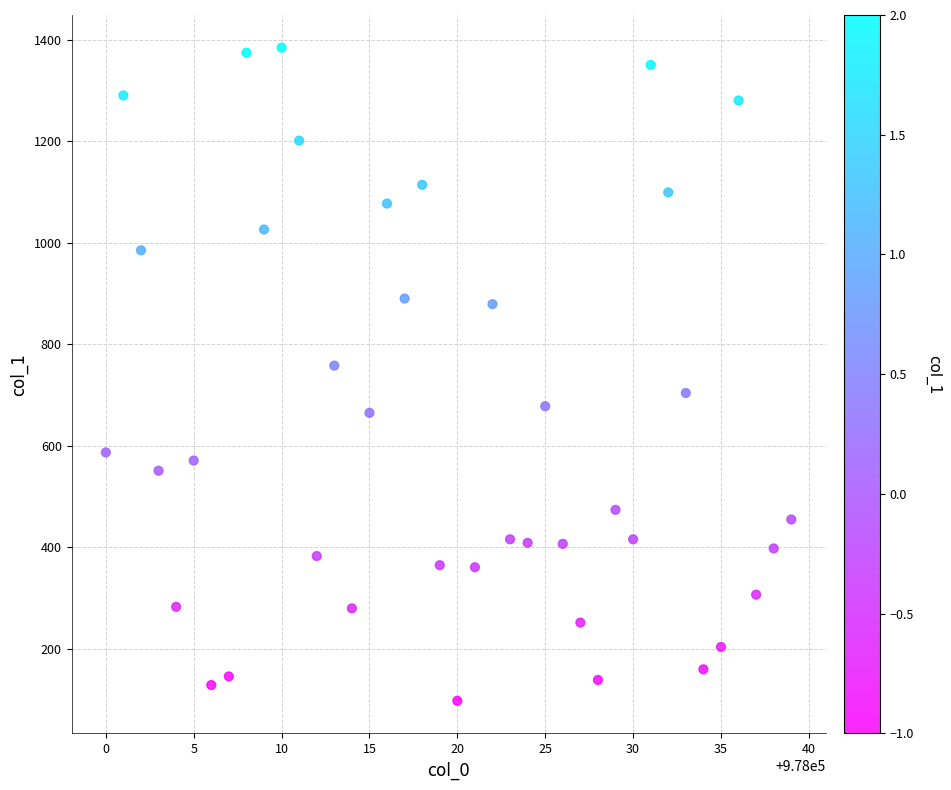

What is the range of X values (max minus min)?

39